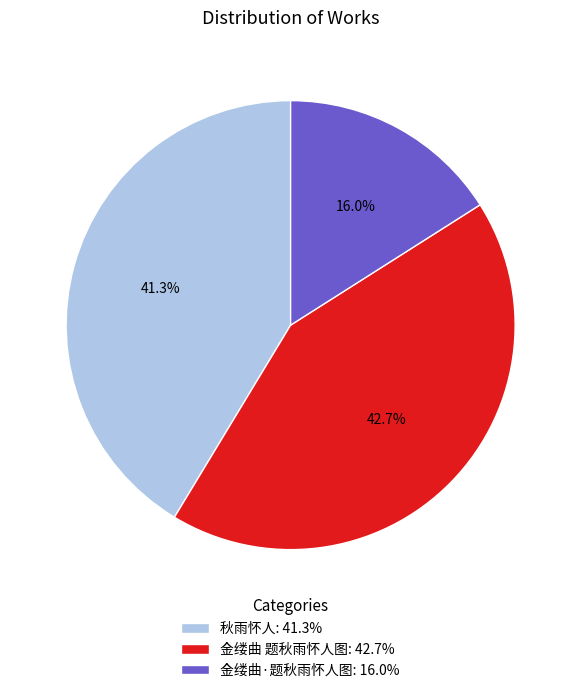

Between 金缕曲 题秋雨怀人图 and 金缕曲·题秋雨怀人图, which is larger?

金缕曲 题秋雨怀人图